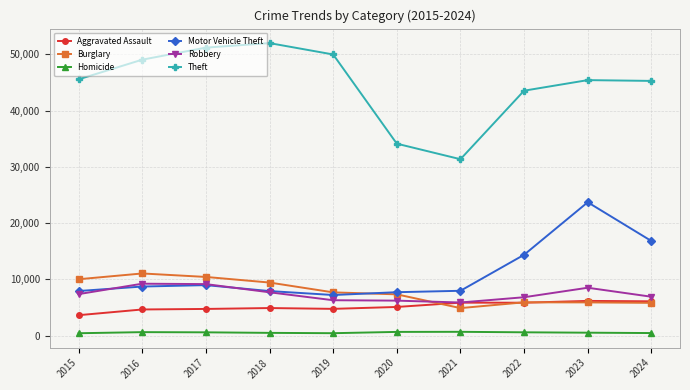

True or false: Theft has a value of 45274 at 2024.

True